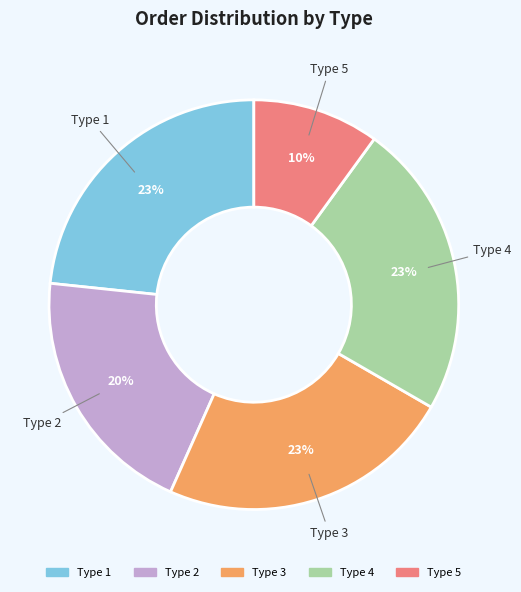

Does any single category account for the majority?

No